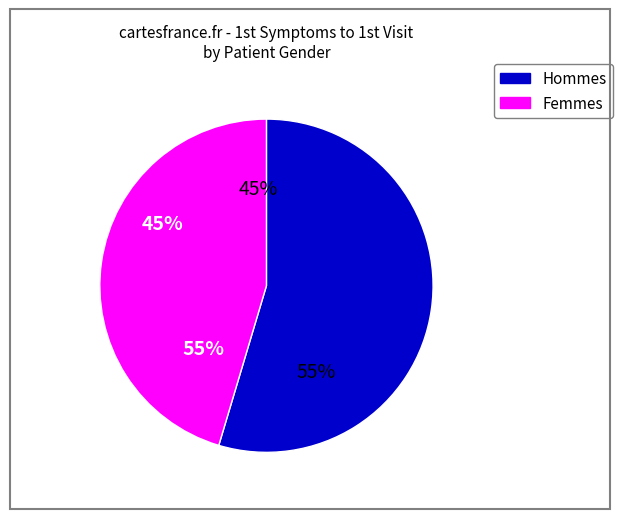

To the nearest percent, what is the average slice percentage?

50%